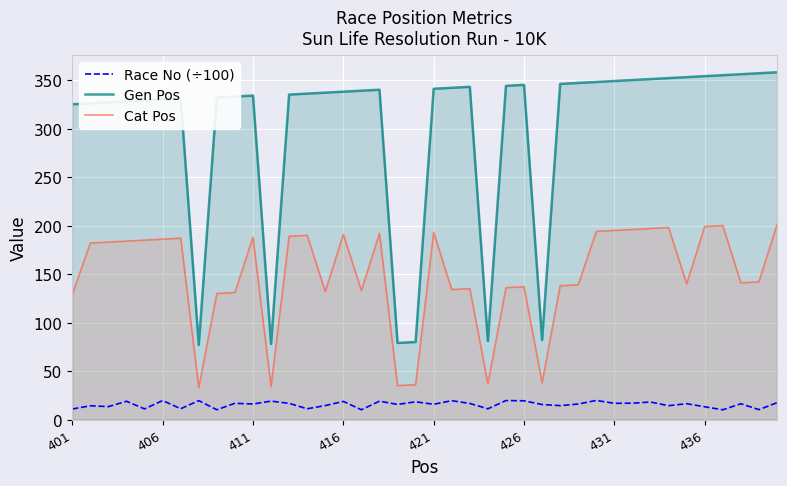

In Race No (÷100), how many points are lower than both neighbors (excluding endpoints)?

15